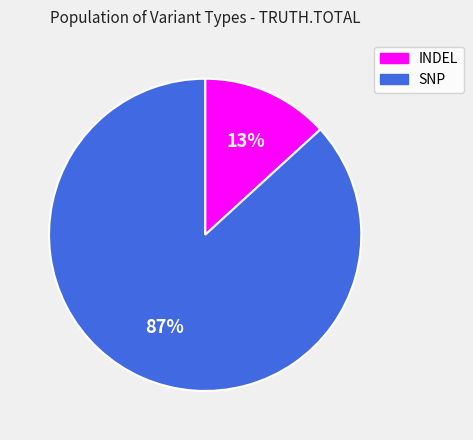

What percentage is the INDEL slice, to the nearest percent?

13%